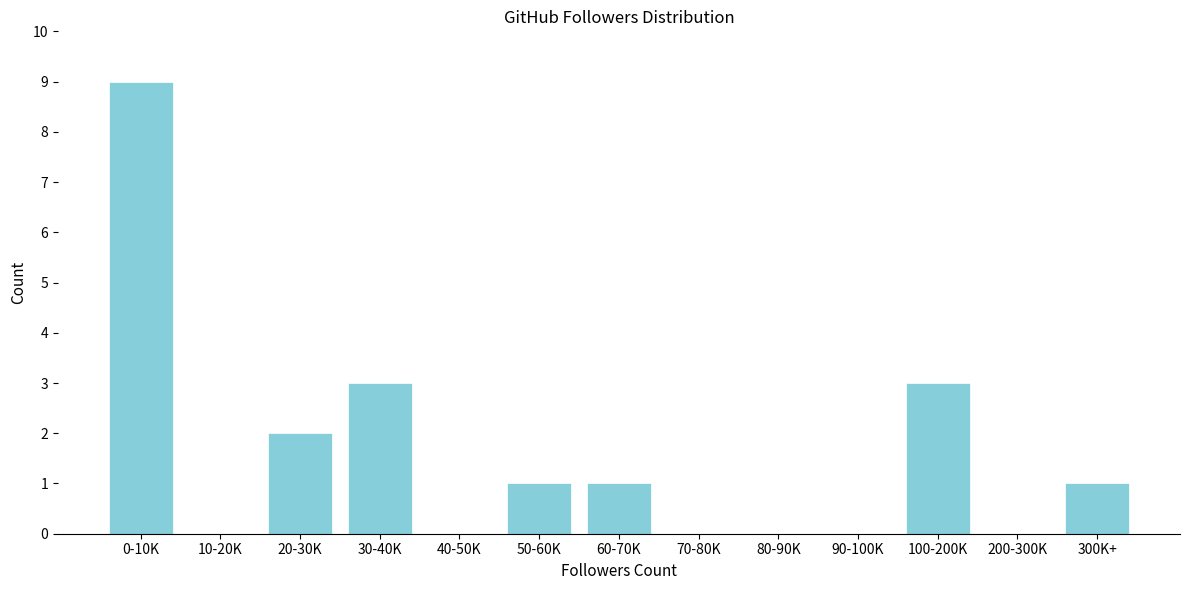

Reading right to left, list all the values displayed in this chart.

300K+=1	200-300K=0	100-200K=3	90-100K=0	80-90K=0	70-80K=0	60-70K=1	50-60K=1	40-50K=0	30-40K=3	20-30K=2	10-20K=0	0-10K=9